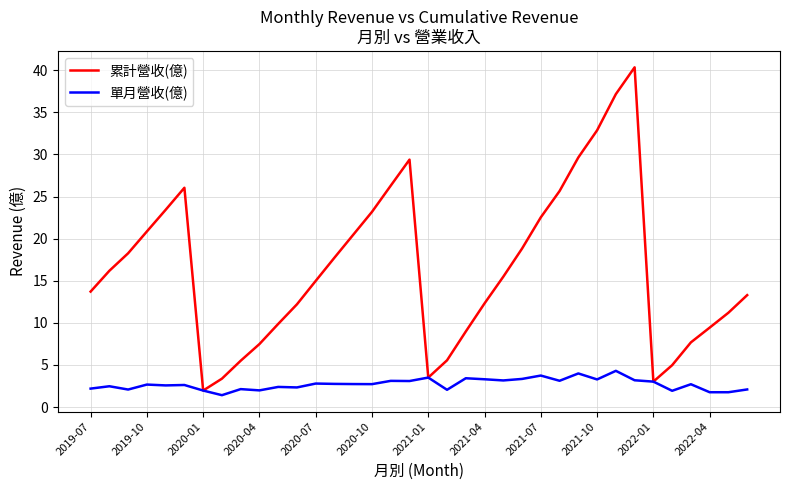

In 累計營收(億), how many points are lower than both neighbors (excluding endpoints)?

3